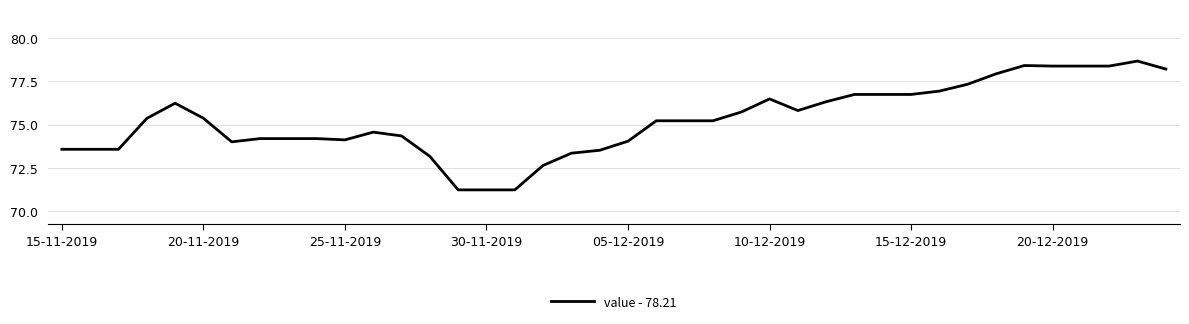

What is the difference between the maximum and minimum values?

7.4